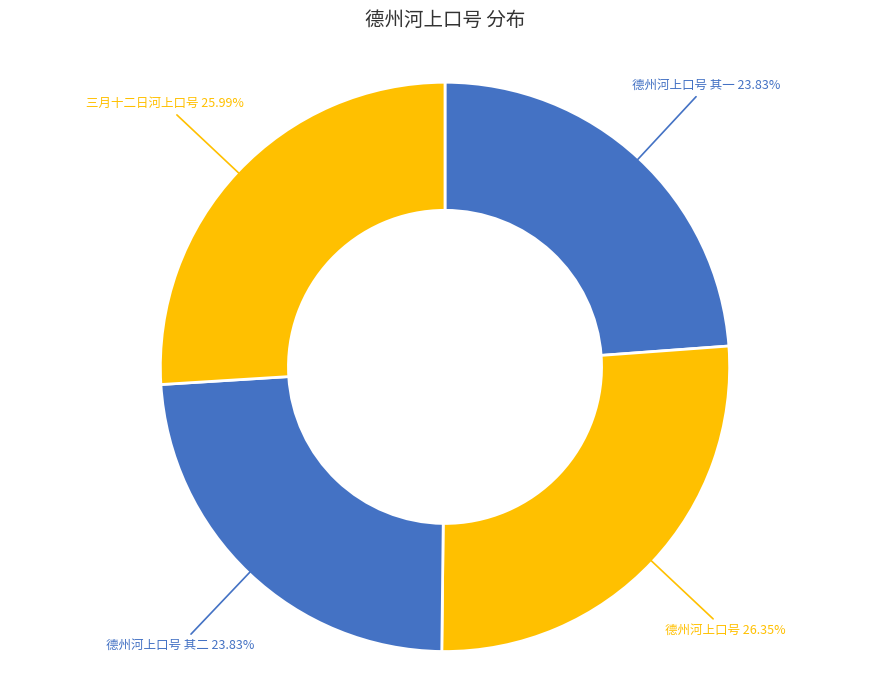

Do 德州河上口号 and 三月十二日河上口号 together represent more than half of the pie?

Yes